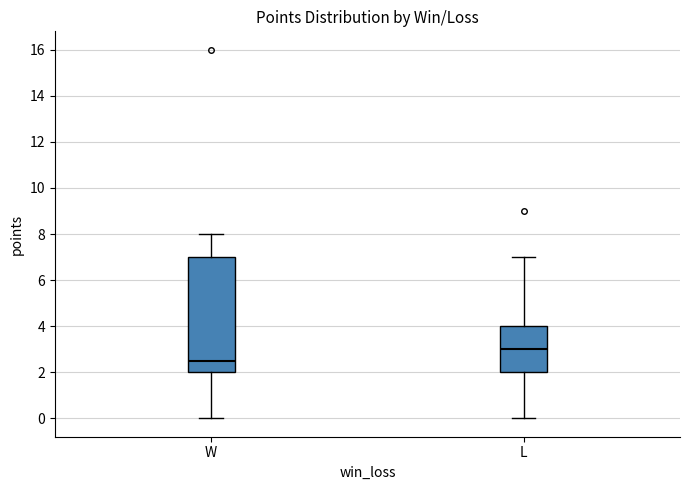

Reading left to right, transcribe this box plot: for each box, give where its median line is, the range the box spans, and where its two whiskers end, as read against the y-axis. The values are not printed on the chart, so give them approximately, as read against the axis.

W: median 2.6, box 2.0 to 7.0, whiskers 0.0 to 8.0
L: median 3.0, box 2.0 to 4.0, whiskers 0.0 to 7.0